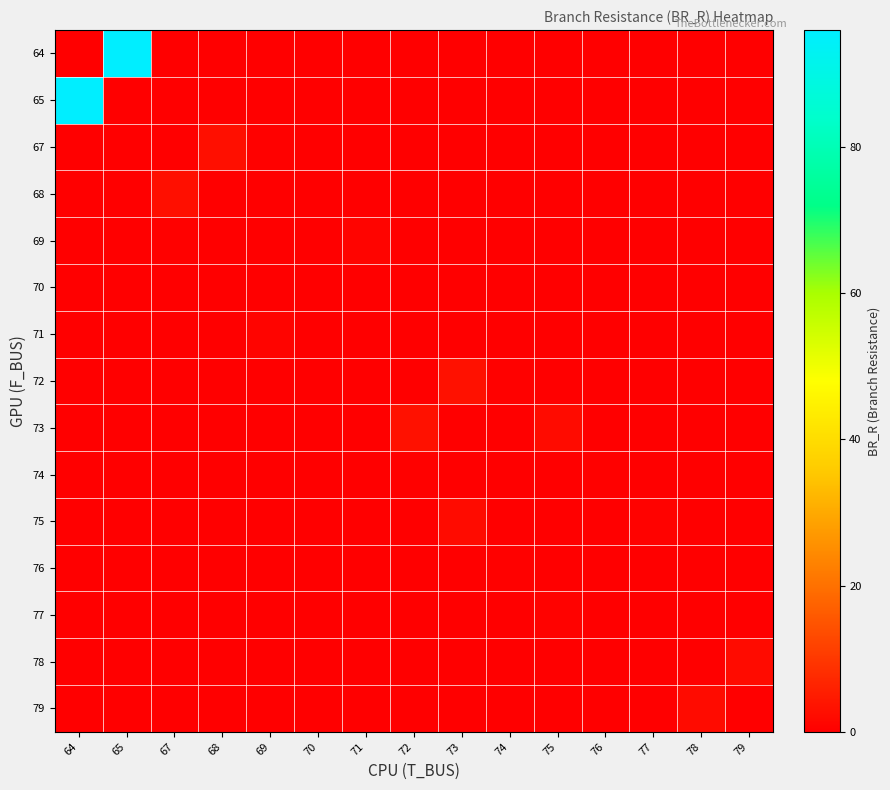

Reading left to right, what are all the values shown in this chart?

64: 64=0.0	65=95.9	67=0.0	68=0.0	69=0.0	70=0.0	71=0.0	72=0.0	73=0.0	74=0.0	75=0.0	76=0.0	77=0.0	78=0.0	79=0.0
65: 64=95.9	65=0.0	67=0.0	68=0.0	69=0.0	70=0.0	71=0.0	72=0.0	73=0.0	74=0.0	75=0.0	76=0.0	77=0.0	78=0.0	79=0.0
67: 64=0.0	65=0.0	67=0.0	68=2.8	69=0.3	70=0.0	71=0.0	72=0.0	73=0.0	74=0.0	75=0.0	76=0.0	77=0.0	78=0.0	79=0.0
68: 64=0.0	65=0.0	67=2.8	68=0.0	69=0.0	70=0.2	71=0.0	72=0.0	73=0.0	74=0.0	75=0.0	76=0.0	77=0.0	78=0.0	79=0.0
69: 64=0.0	65=0.0	67=0.3	68=0.0	69=0.0	70=0.0	71=0.8	72=0.0	73=0.0	74=0.0	75=0.0	76=0.0	77=0.0	78=0.0	79=0.0
70: 64=0.0	65=0.0	67=0.0	68=0.2	69=0.0	70=0.0	71=0.0	72=0.0	73=0.0	74=0.0	75=0.0	76=0.0	77=0.0	78=0.0	79=0.0
71: 64=0.0	65=0.0	67=0.0	68=0.0	69=0.8	70=0.0	71=0.0	72=0.0	73=0.0	74=0.0	75=0.0	76=0.0	77=0.0	78=0.0	79=0.0
72: 64=0.0	65=0.0	67=0.0	68=0.0	69=0.0	70=0.0	71=0.0	72=0.0	73=3.1	74=0.3	75=0.0	76=0.0	77=0.0	78=0.0	79=0.0
73: 64=0.0	65=0.0	67=0.0	68=0.0	69=0.0	70=0.0	71=0.0	72=3.1	73=0.0	74=0.0	75=2.2	76=0.0	77=0.0	78=0.0	79=0.0
74: 64=0.0	65=0.0	67=0.0	68=0.0	69=0.0	70=0.0	71=0.0	72=0.3	73=0.0	74=0.0	75=0.0	76=0.3	77=0.0	78=0.0	79=0.0
75: 64=0.0	65=0.0	67=0.0	68=0.0	69=0.0	70=0.0	71=0.0	72=0.0	73=2.2	74=0.0	75=0.0	76=0.0	77=0.5	78=0.0	79=0.0
76: 64=0.0	65=0.0	67=0.0	68=0.0	69=0.0	70=0.0	71=0.0	72=0.0	73=0.0	74=0.3	75=0.0	76=0.0	77=0.0	78=0.0	79=0.0
77: 64=0.0	65=0.0	67=0.0	68=0.0	69=0.0	70=0.0	71=0.0	72=0.0	73=0.0	74=0.0	75=0.5	76=0.0	77=0.0	78=0.0	79=0.0
78: 64=0.0	65=0.0	67=0.0	68=0.0	69=0.0	70=0.0	71=0.0	72=0.0	73=0.0	74=0.0	75=0.0	76=0.0	77=0.0	78=0.0	79=2.2
79: 64=0.0	65=0.0	67=0.0	68=0.0	69=0.0	70=0.0	71=0.0	72=0.0	73=0.0	74=0.0	75=0.0	76=0.0	77=0.0	78=2.2	79=0.0